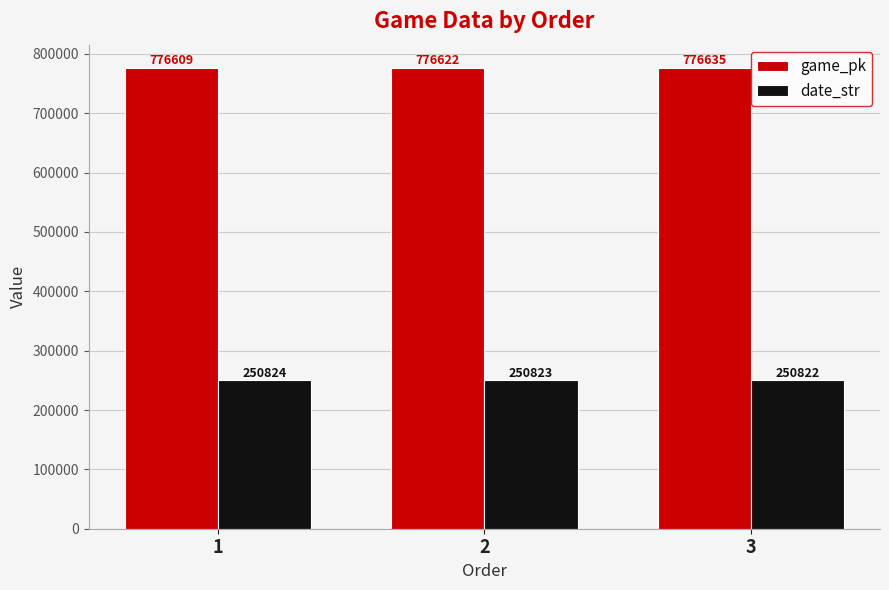

What are all the series names shown in the legend?

game_pk, date_str